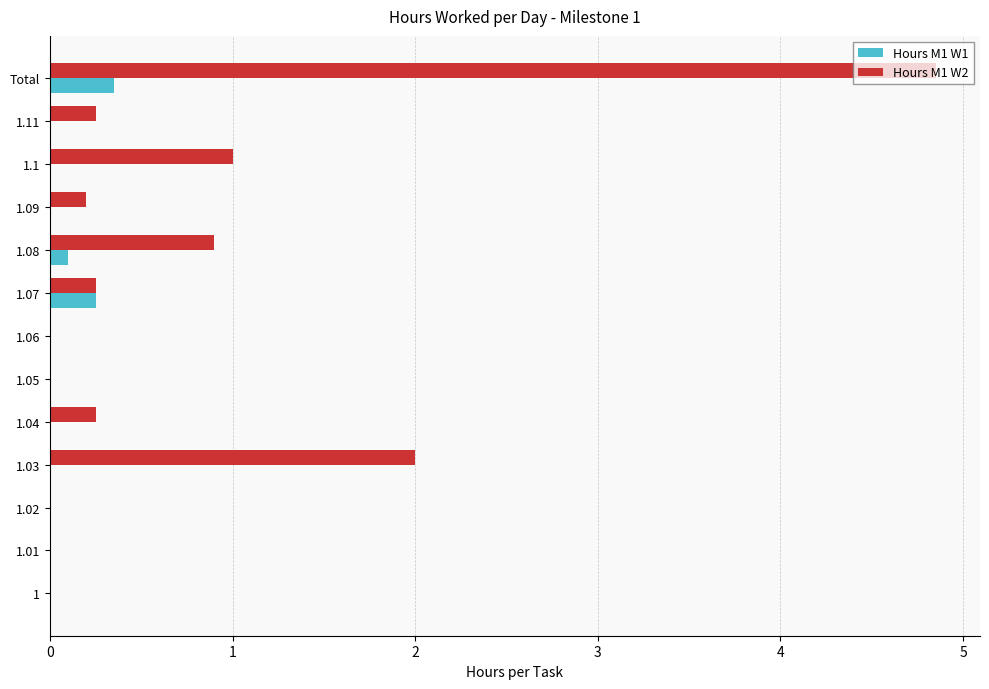

Is it true that Hours M1 W2 equals 3.5 at 1.03?

False